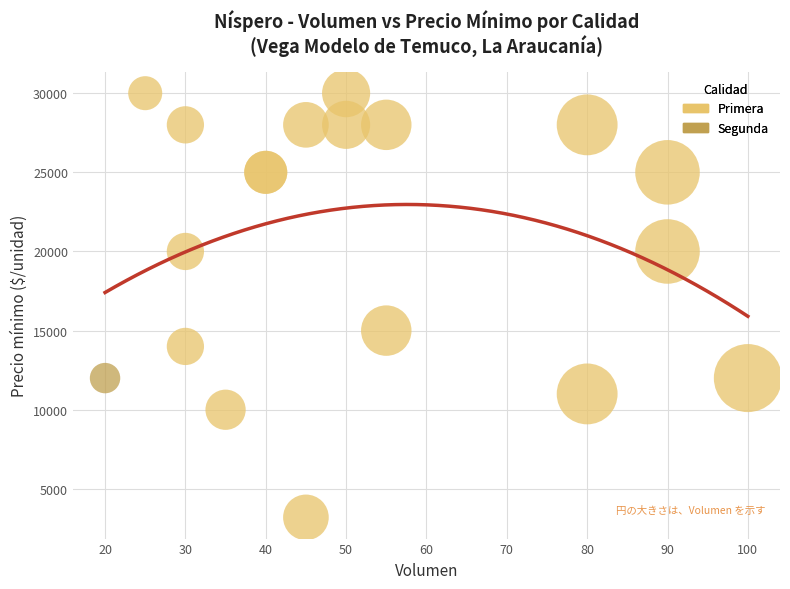

What are all the series names shown in the legend?

Primera, Segunda